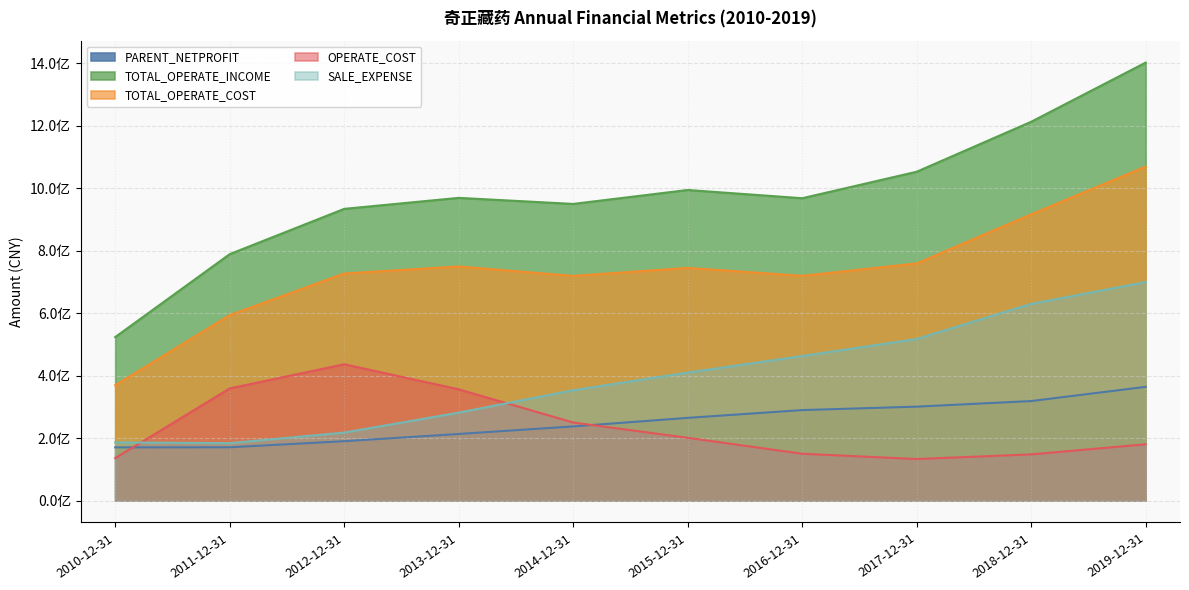

What is the difference between the TOTAL_OPERATE_INCOME values at 2012-12-31 and 2010-12-31?

410629538.7